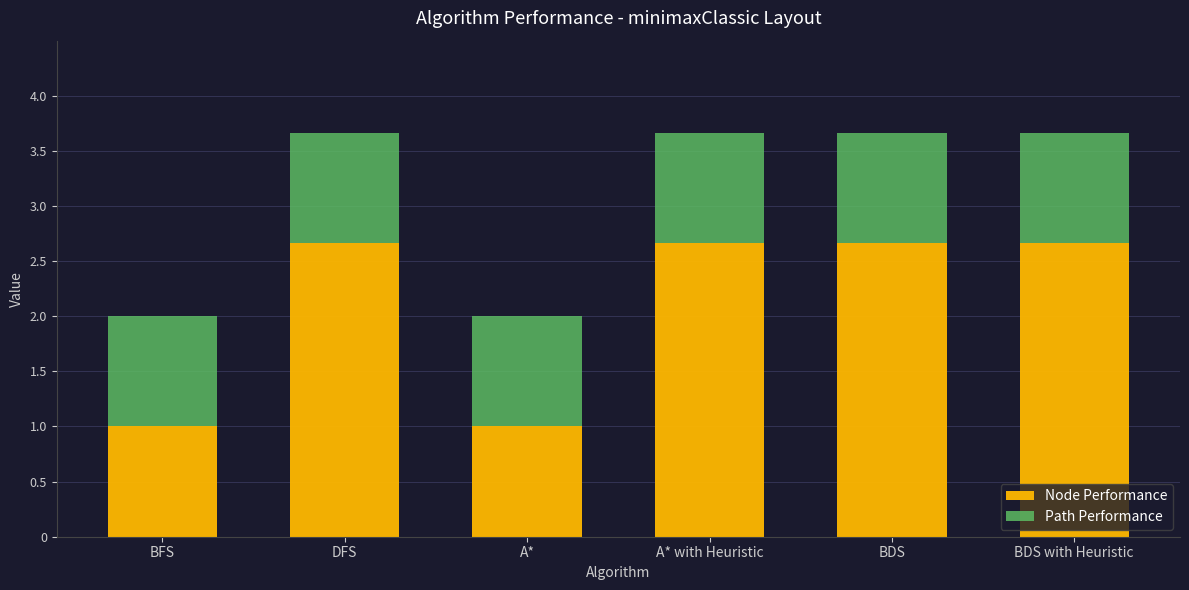

How many data points does each series have?

6